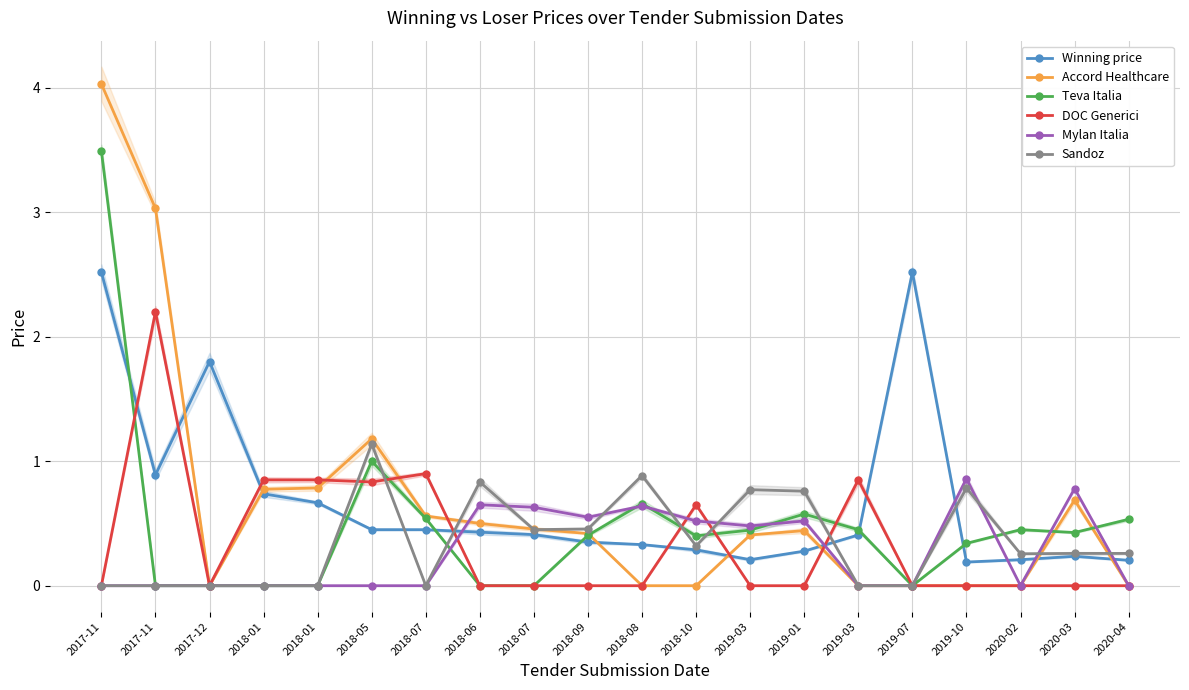

What is the sum of all Accord Healthcare values?

13.3